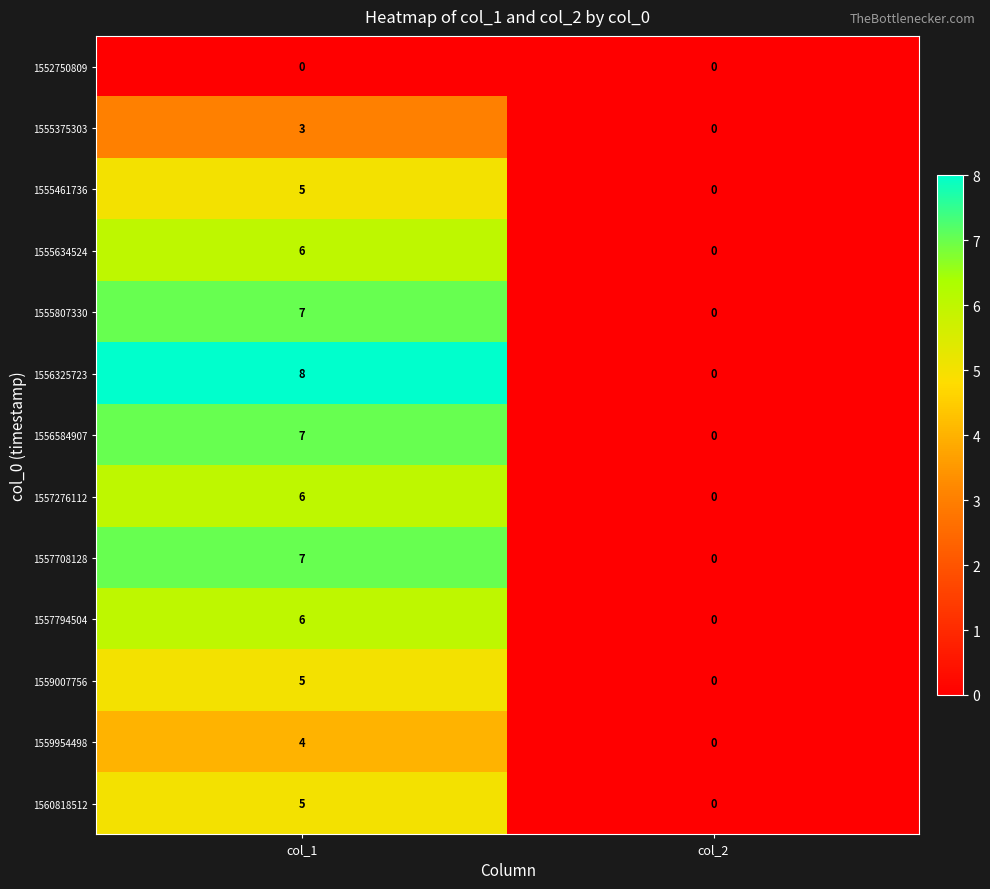

What is the sum of the 1557276112 values at col_1 and col_2?

6